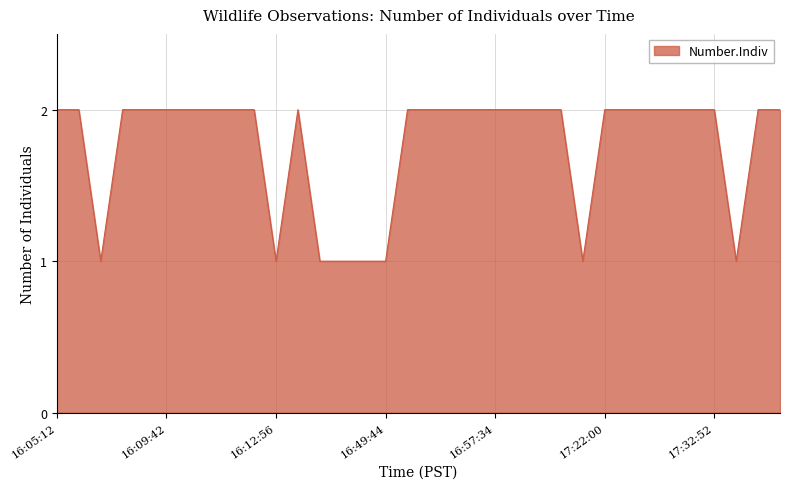

List the labels in order of value, smallest first.

16:06:16, 16:12:56, 16:13:44, 16:47:10, 16:47:48, 16:49:44, 17:21:42, 17:34:00, 16:05:12, 16:06:04, 16:07:14, 16:07:58, 16:09:42, 16:10:26, 16:10:40, 16:10:56, 16:11:40, 16:13:04, 16:50:34, 16:51:38, 16:54:42, 16:56:58, 16:57:34, 16:57:46, 16:58:10, 17:11:00, 17:22:00, 17:22:36, 17:23:32, 17:24:02, 17:24:12, 17:32:52, 17:34:22, 17:34:22